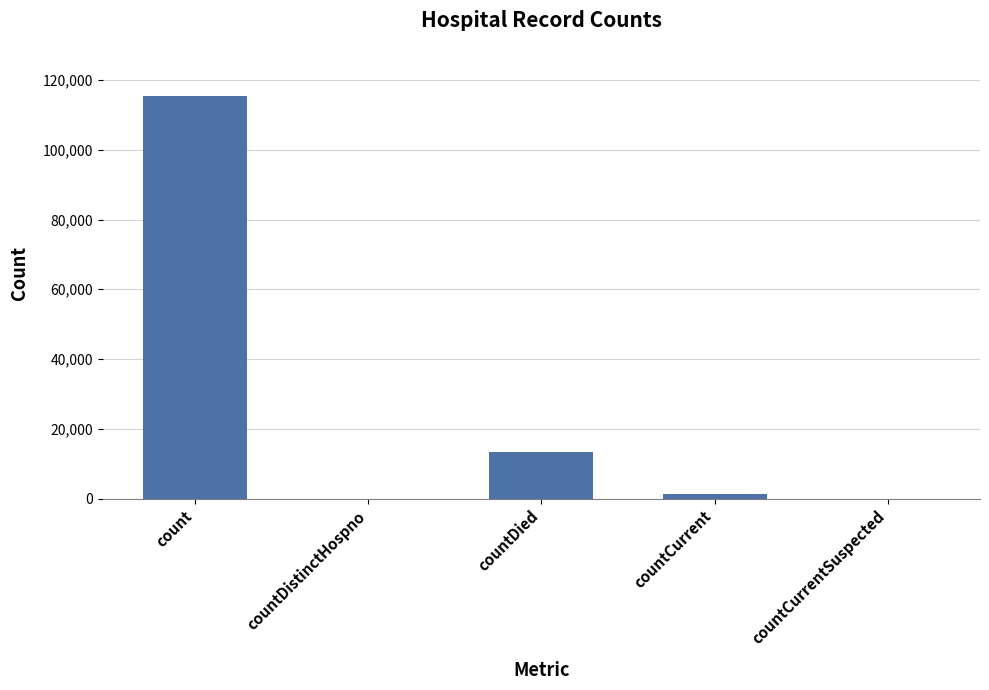

What is the average value?

26021